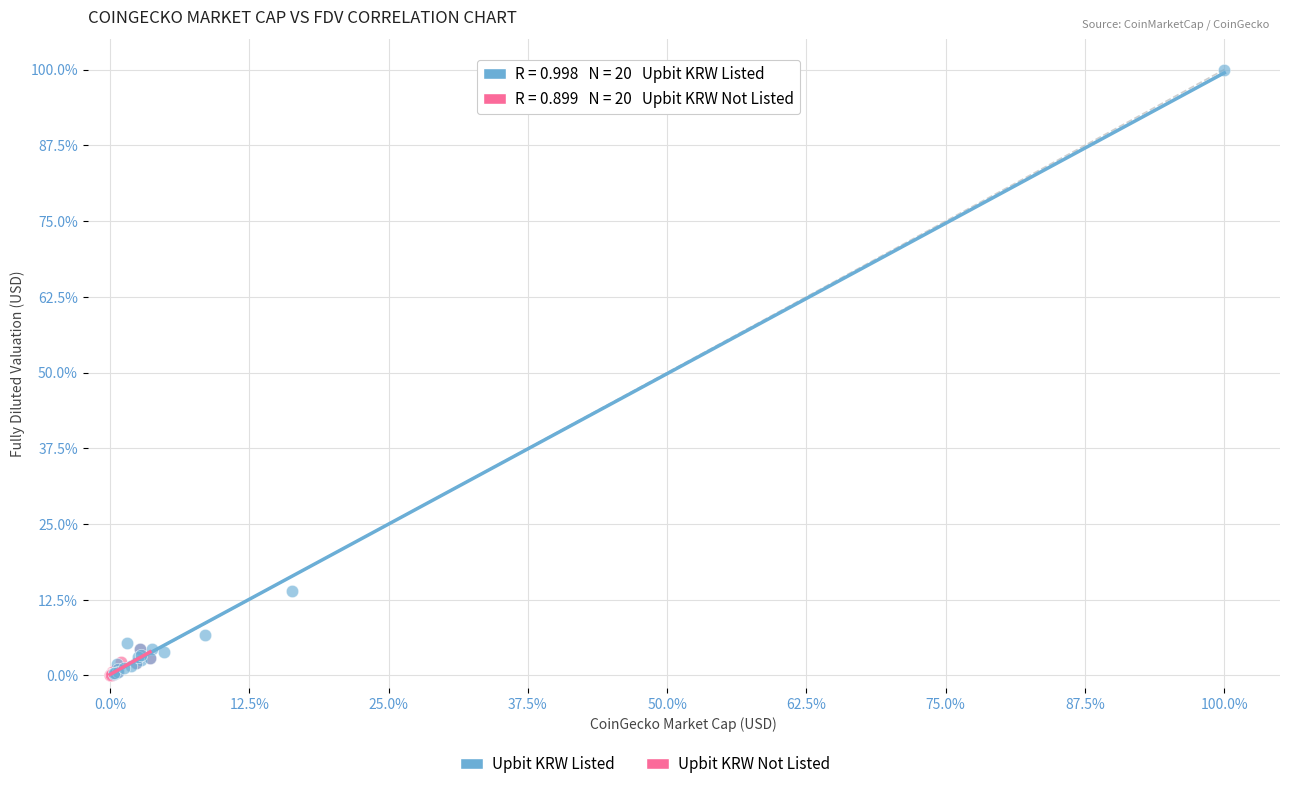

Which series has the widest spread of Y values?

Upbit KRW Listed